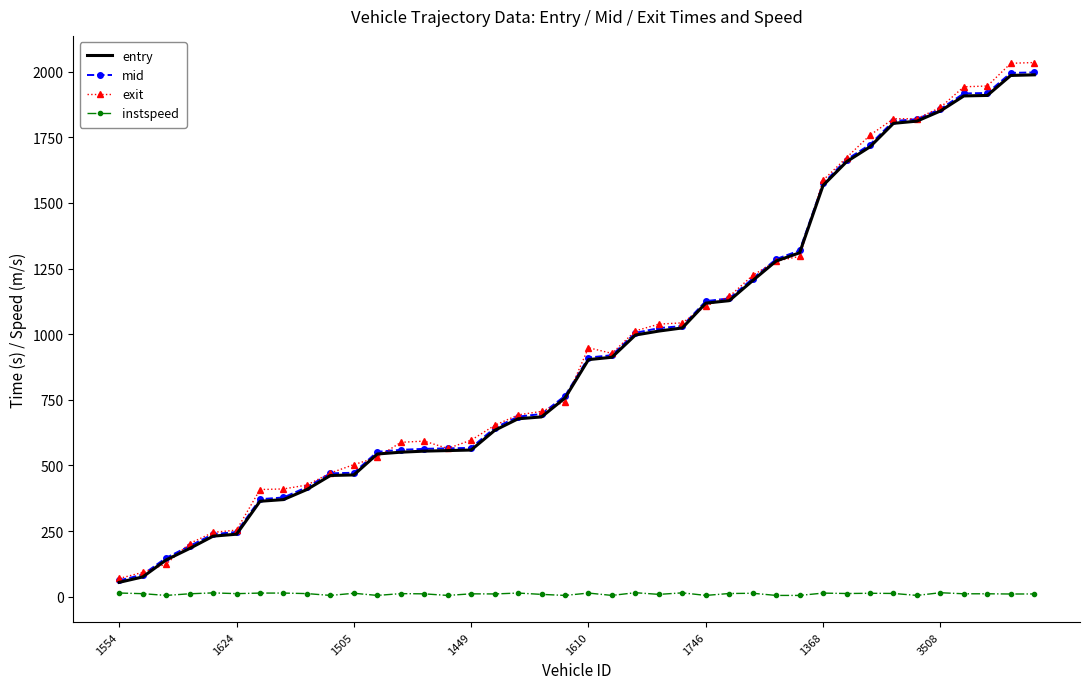

True or false: mid and instspeed cross at least once.

False